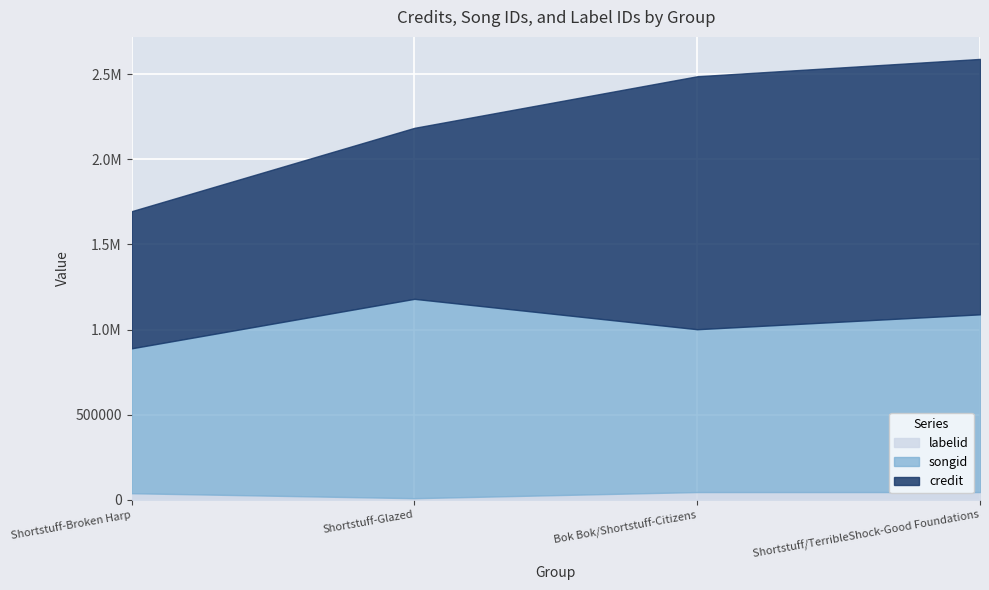

What are all the series names shown in the legend?

labelid, songid, credit